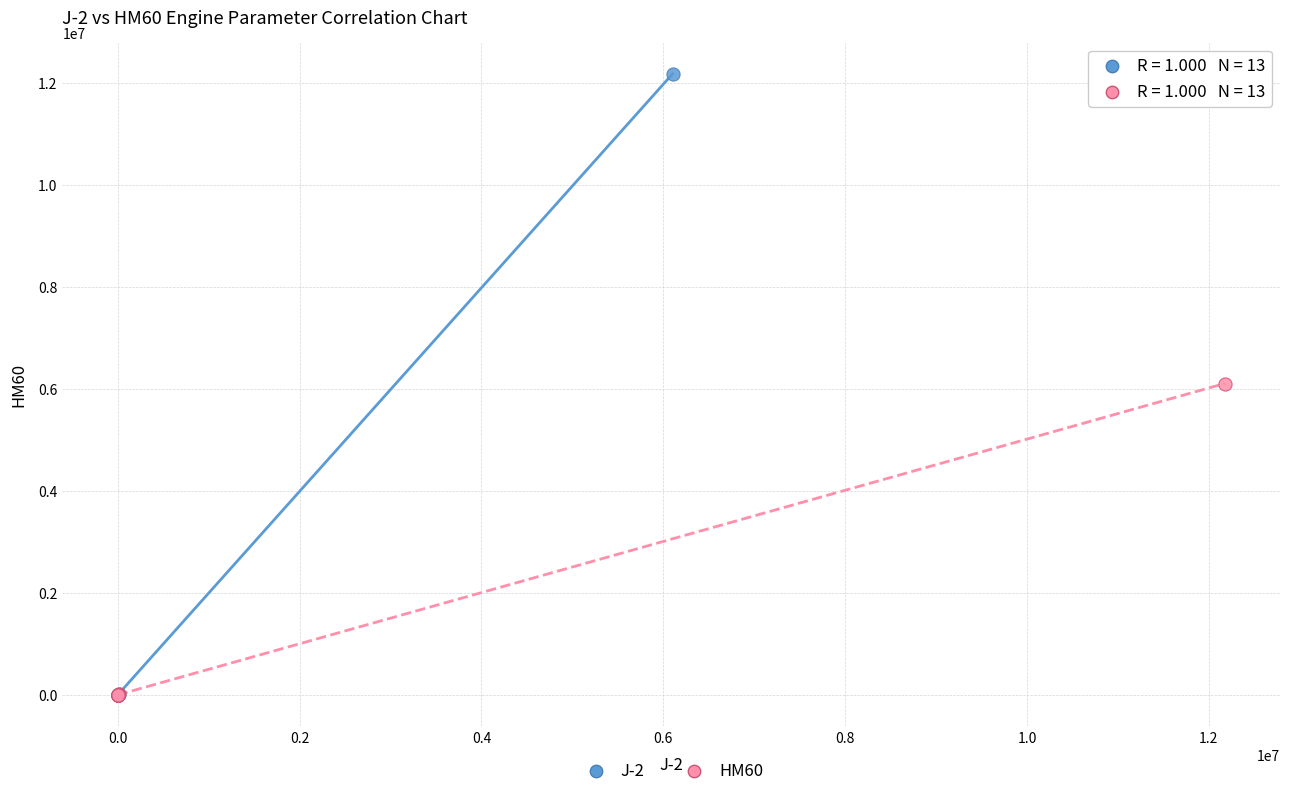

Which series reaches the maximum Y coordinate?

J-2